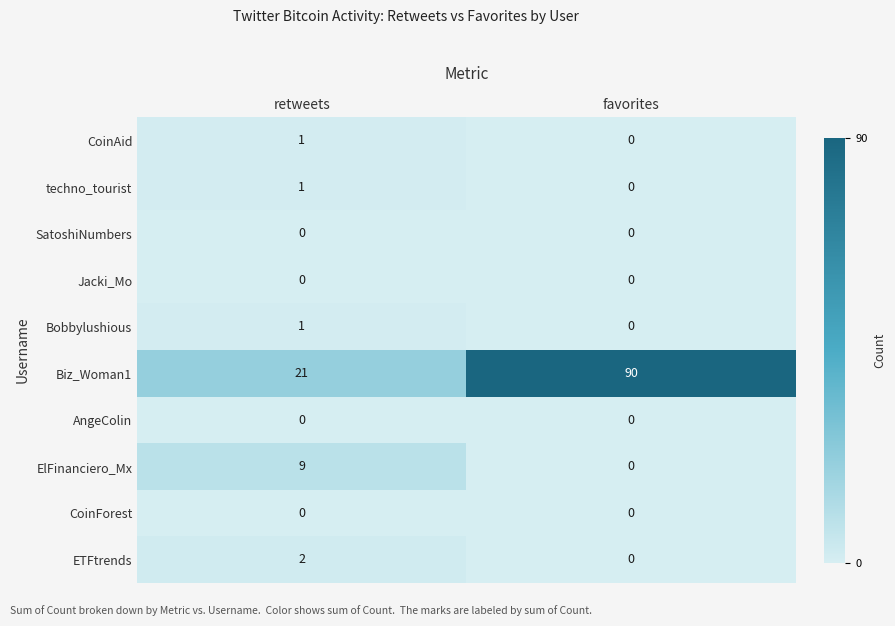

What is the maximum value shown in the chart?

90